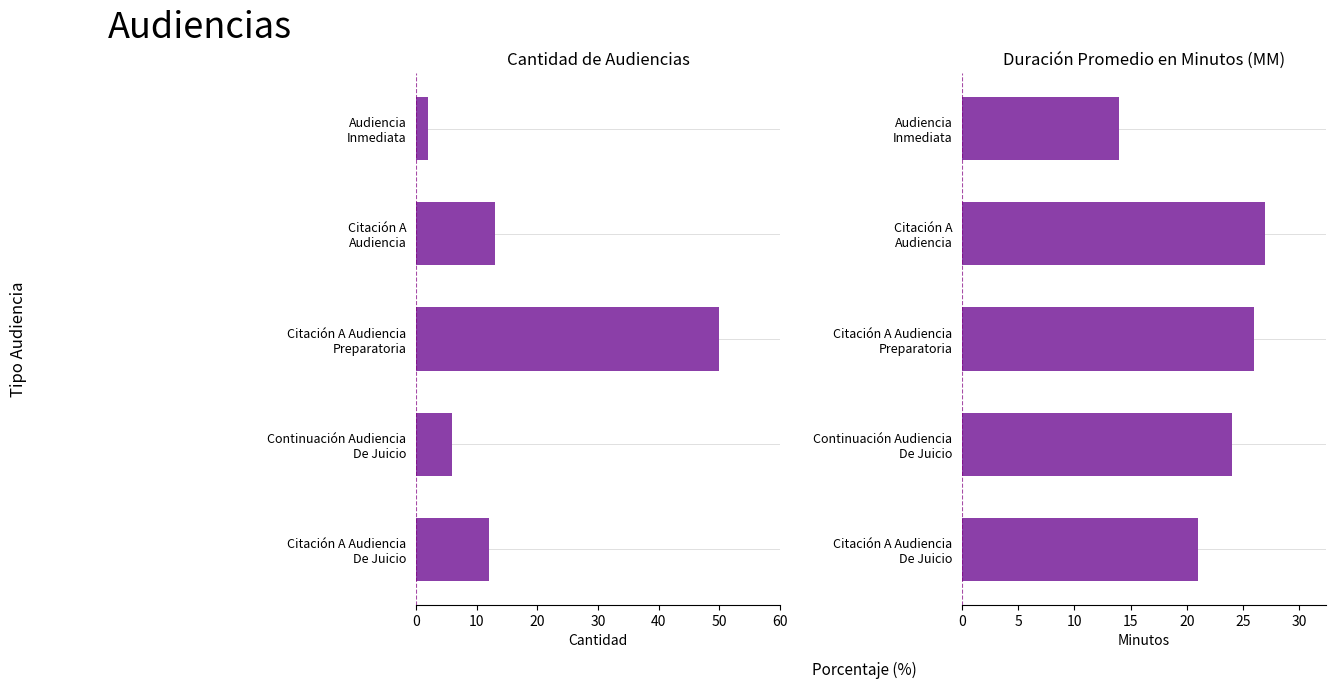

What is the maximum value for Cantidad de Audiencias?

50